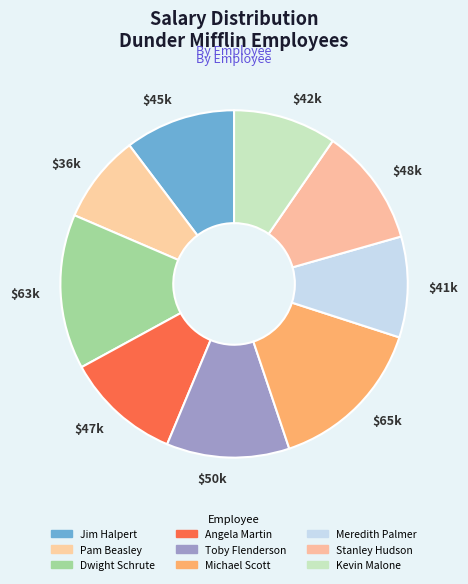

What is the smallest slice in the pie chart?

$36k